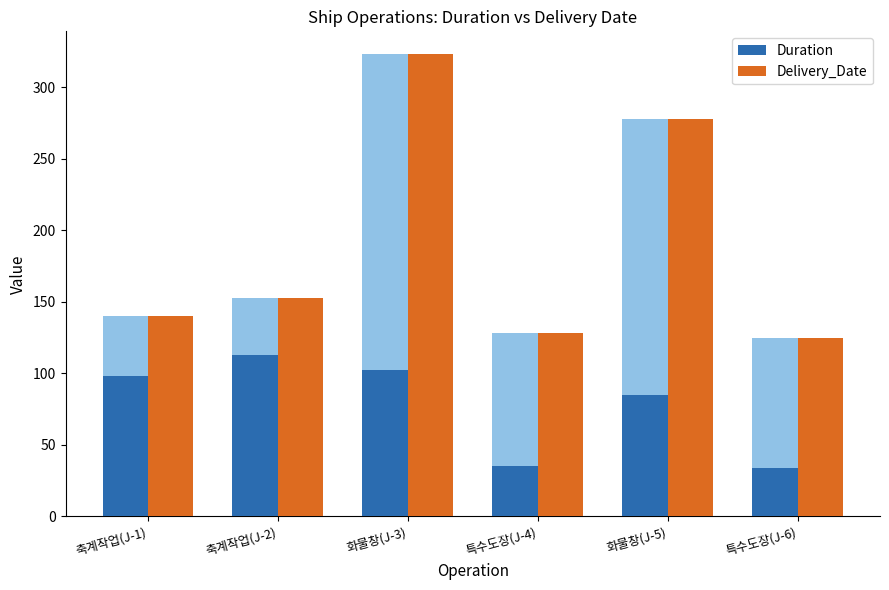

Count the number of categories in the chart.

6